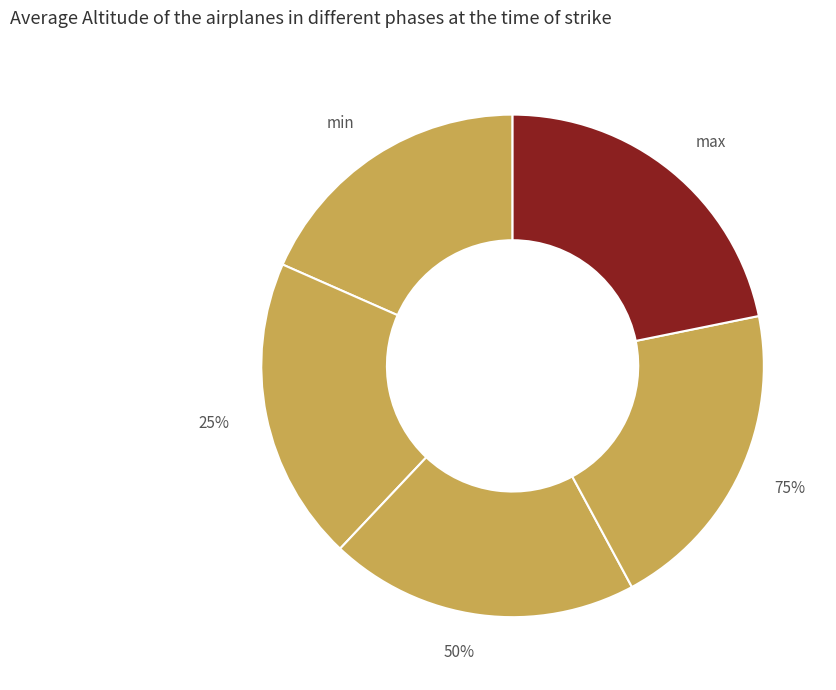

To the nearest percent, what is the difference between the largest and smallest slice percentages?

3%